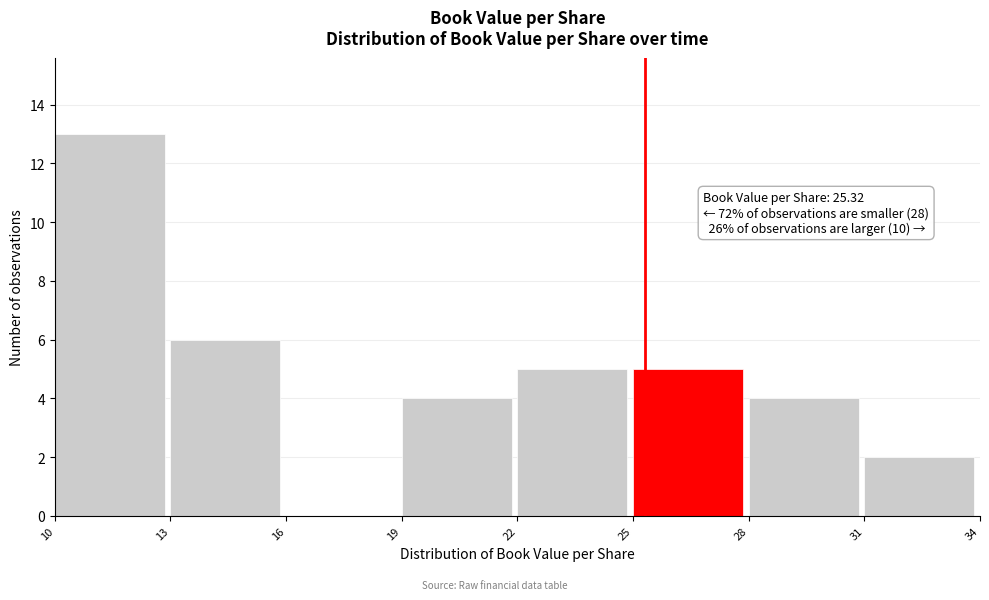

Which range on the x-axis has the tallest bar?

10 to 13